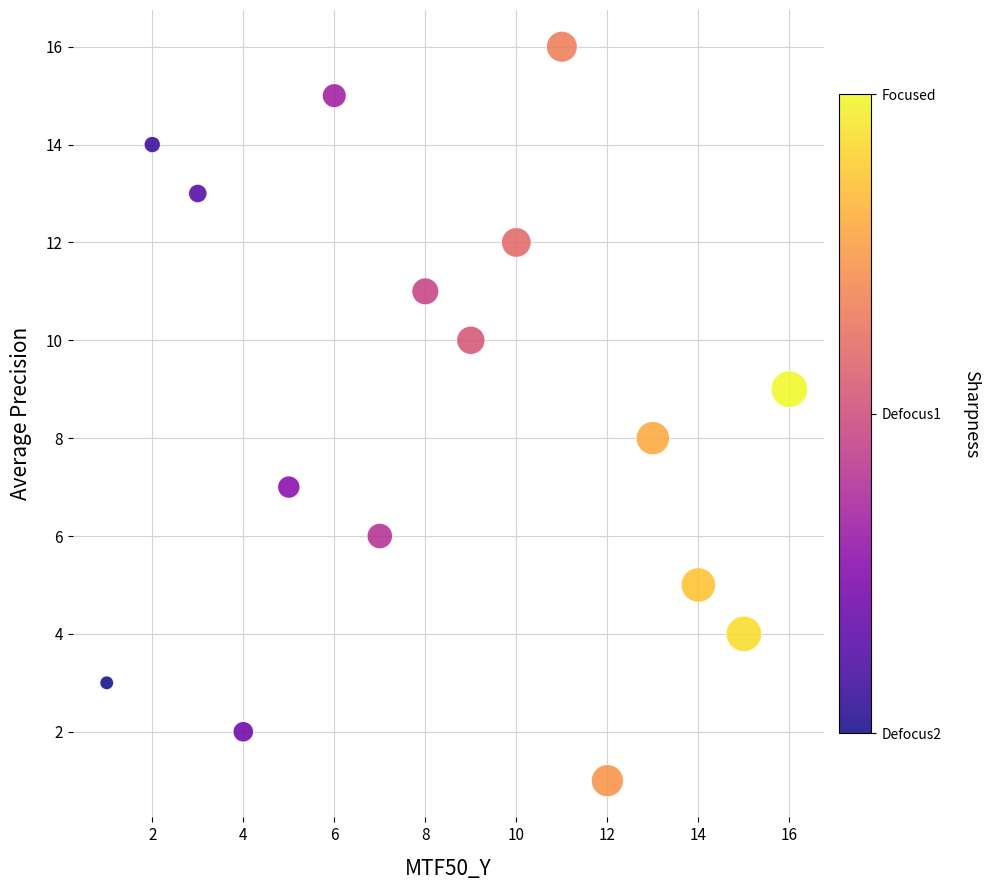

What is the range of Y values (max minus min)?

15